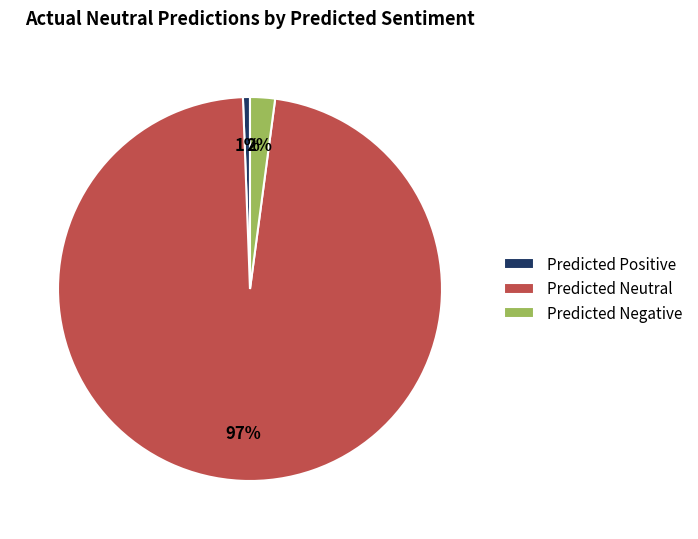

To the nearest percent, what is the combined percentage of Predicted Neutral and Predicted Positive?

98%